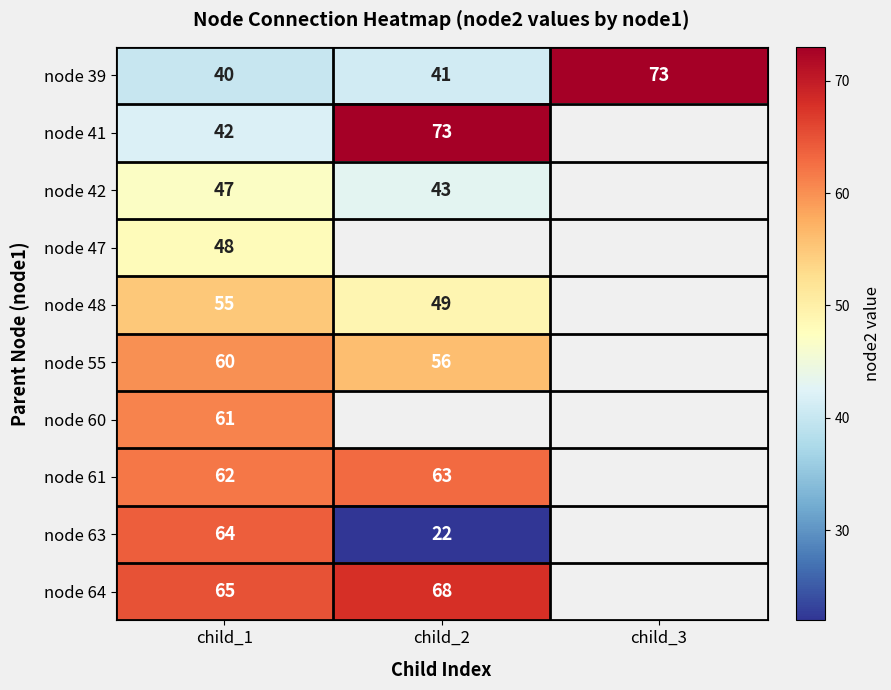

Is it true that node 61 equals 63 at child_2?

True